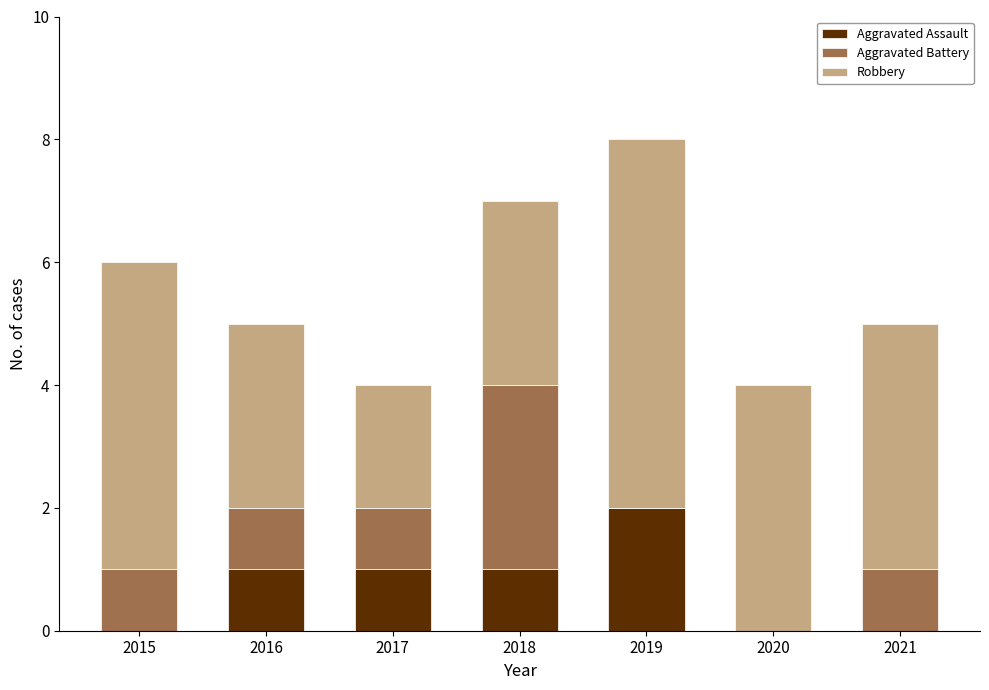

Reading left to right, list the values for the Aggravated Assault series.

2015=0	2016=1	2017=1	2018=1	2019=2	2020=0	2021=0